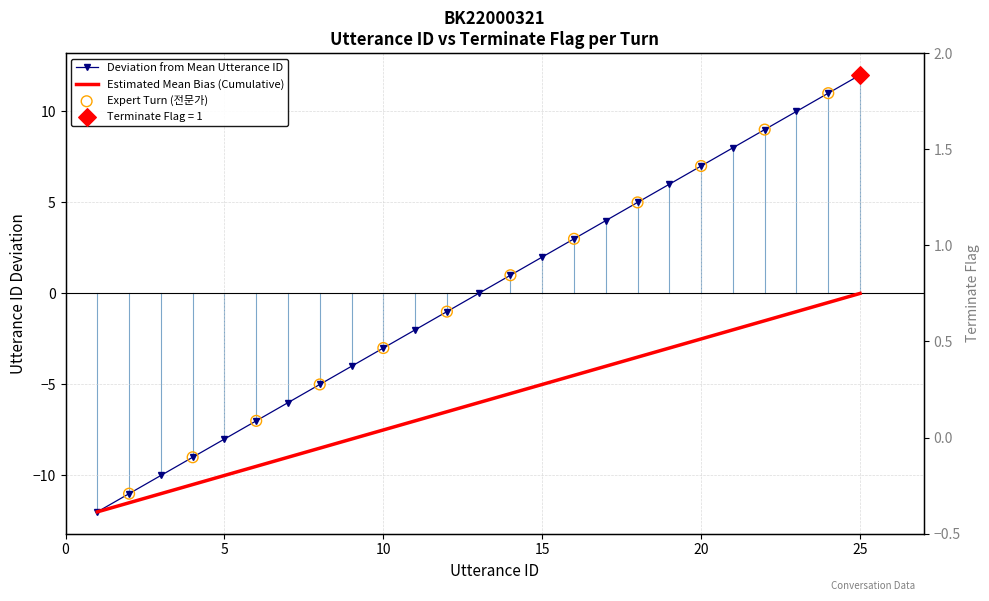

Is the value of terminate at 9 greater than the value of utterance_id at 16?

No